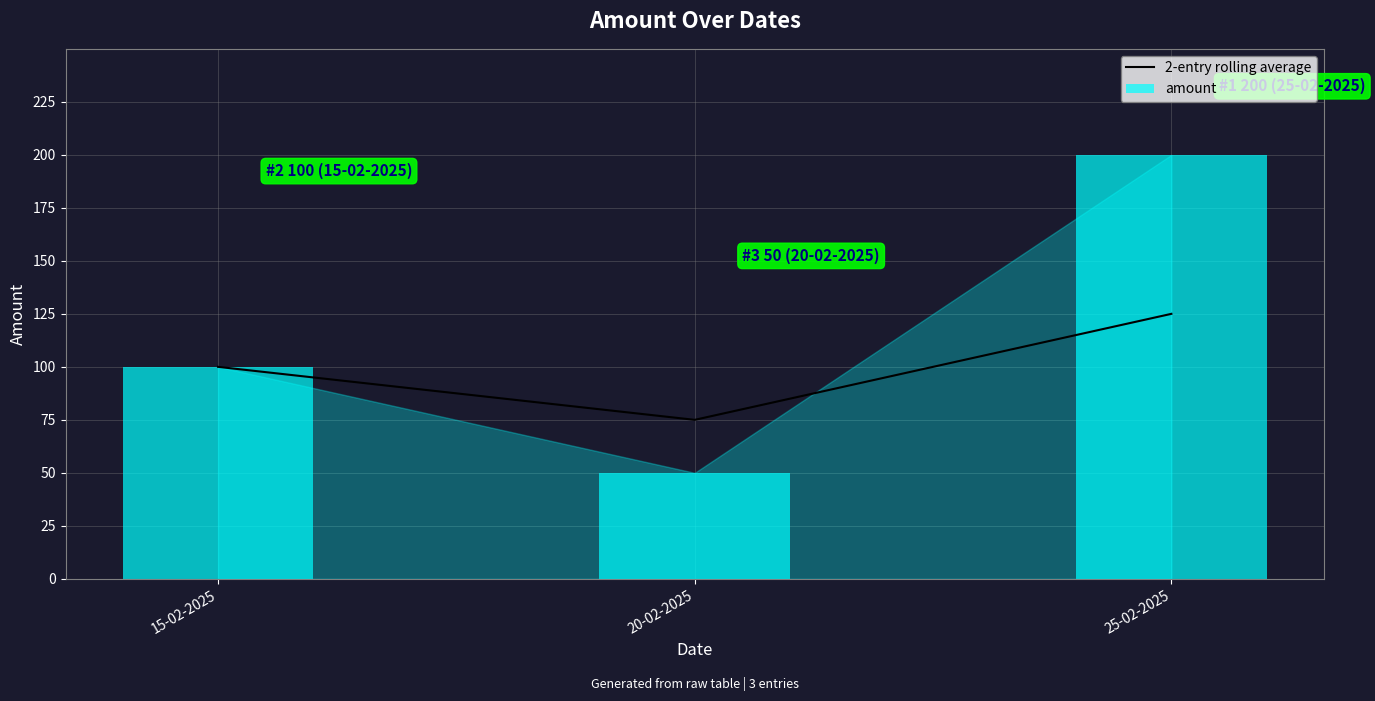

Is it true that amount equals 100 at 15-02-2025?

True